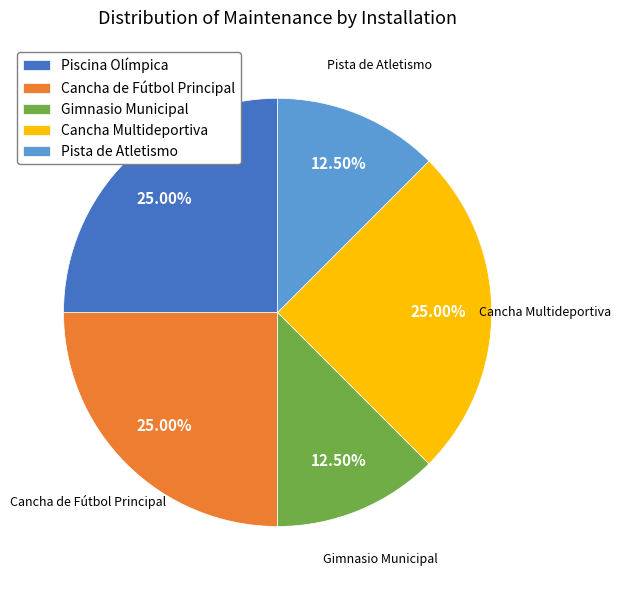

To the nearest percent, what portion does Cancha de Fútbol Principal represent?

25%